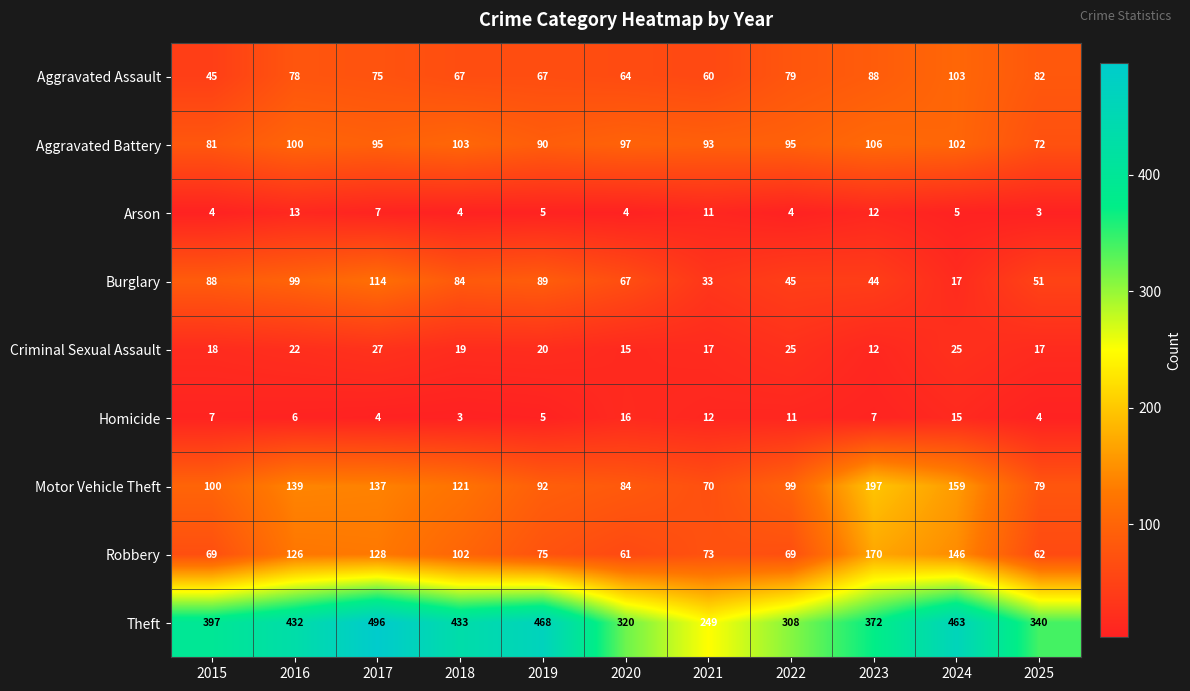

What is the difference between the second highest and minimum values in the Homicide series?

12